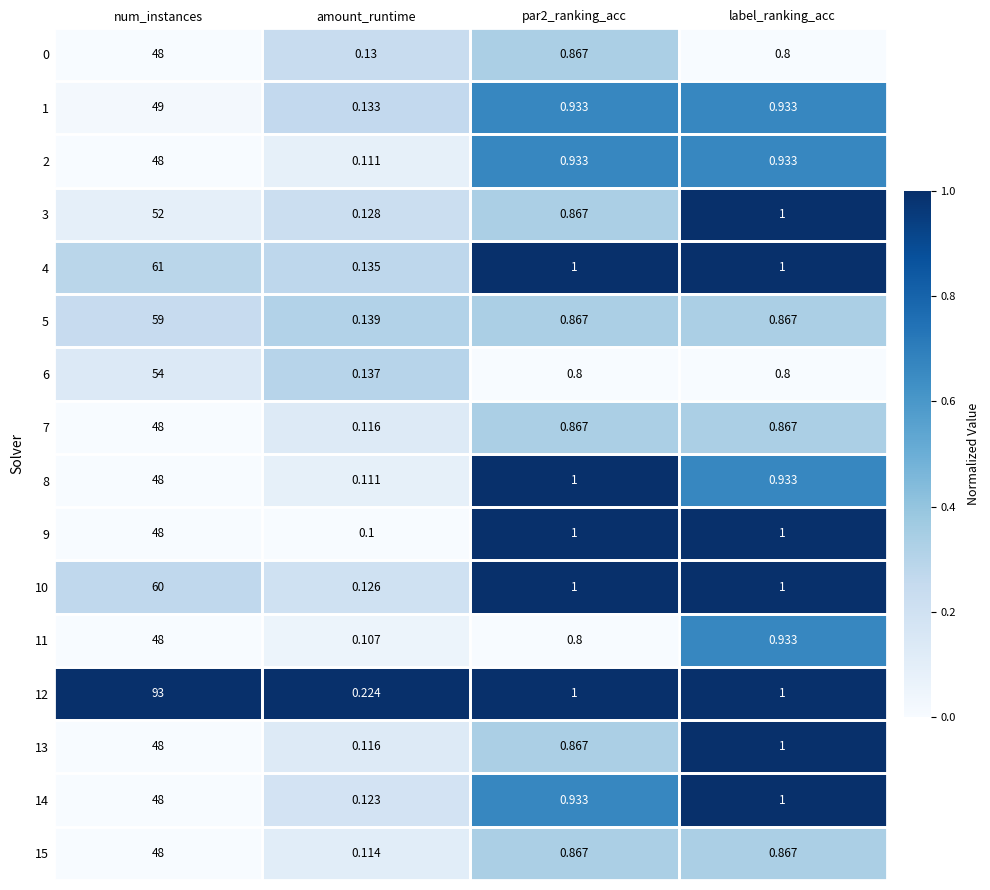

Where does the 12 series first go above 1?

num_instances